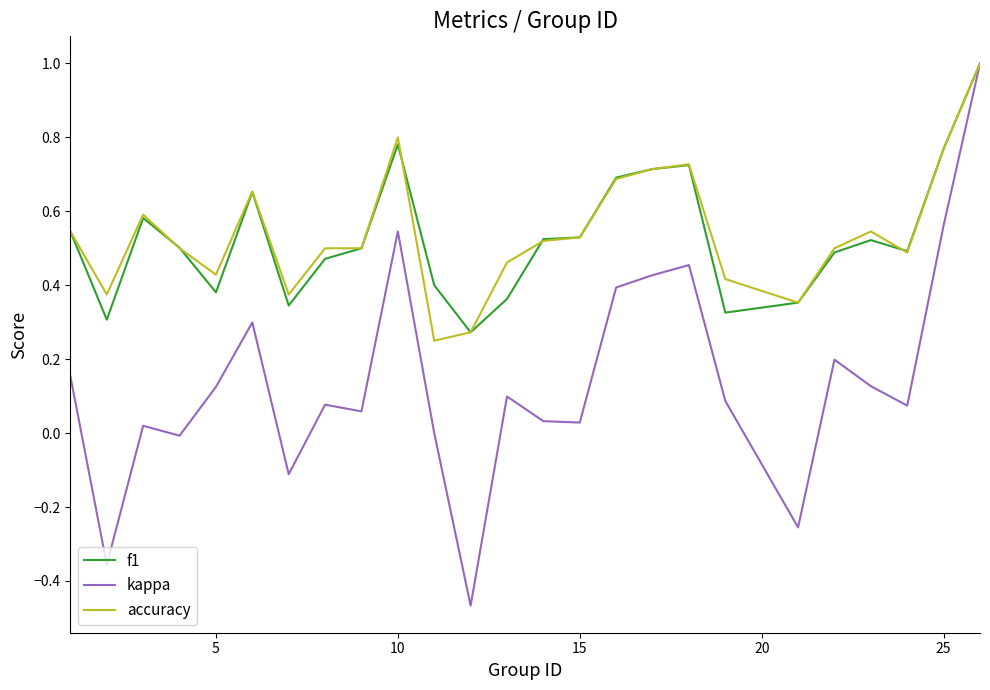

Which series has the widest spread of values?

kappa